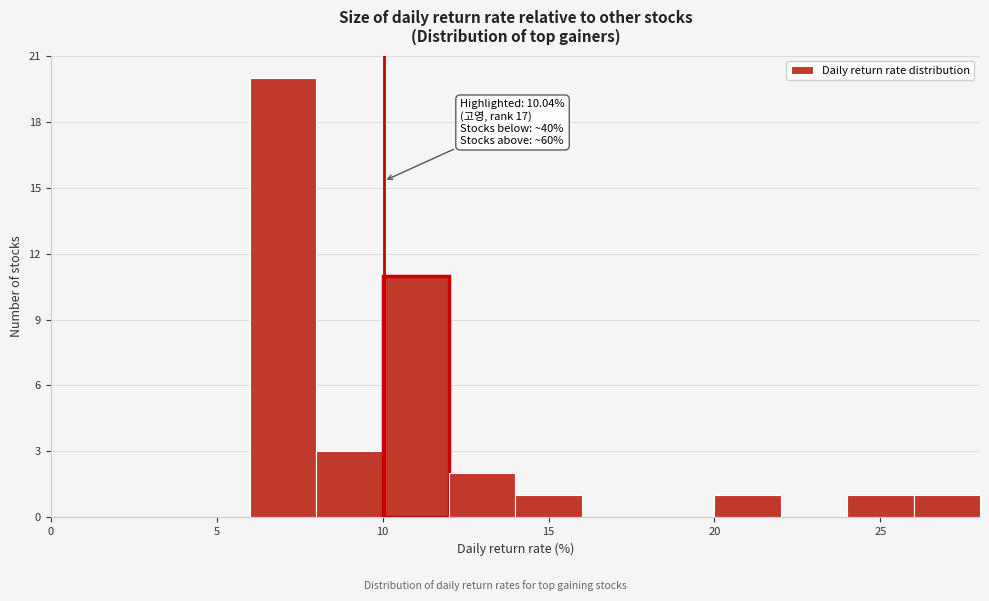

Which range on the x-axis has the tallest bar?

6 to 8